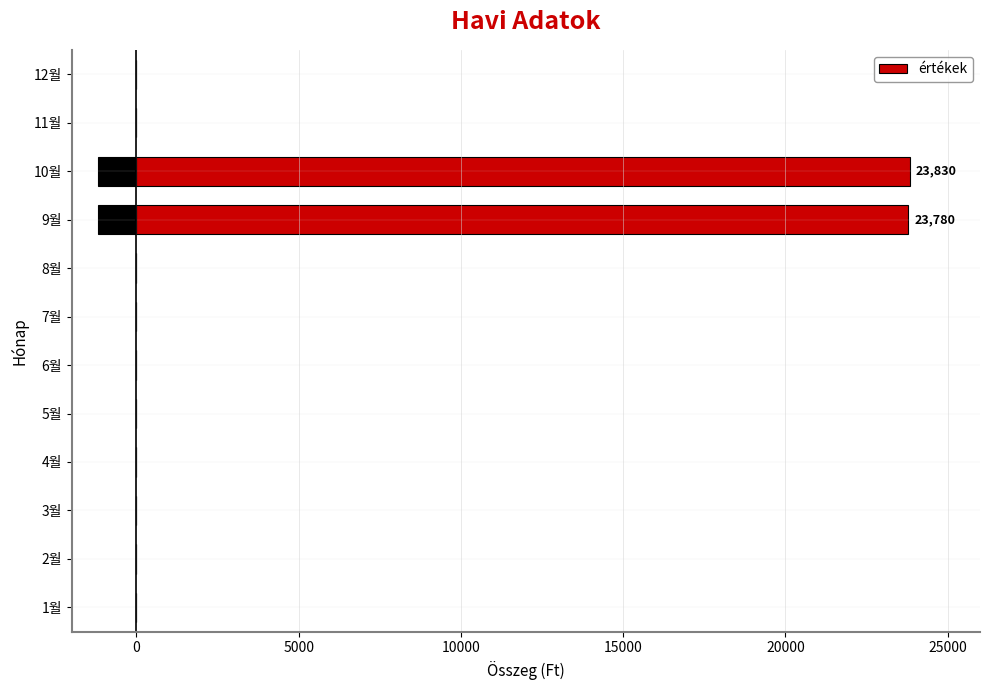

What is the sum of all values?

47610